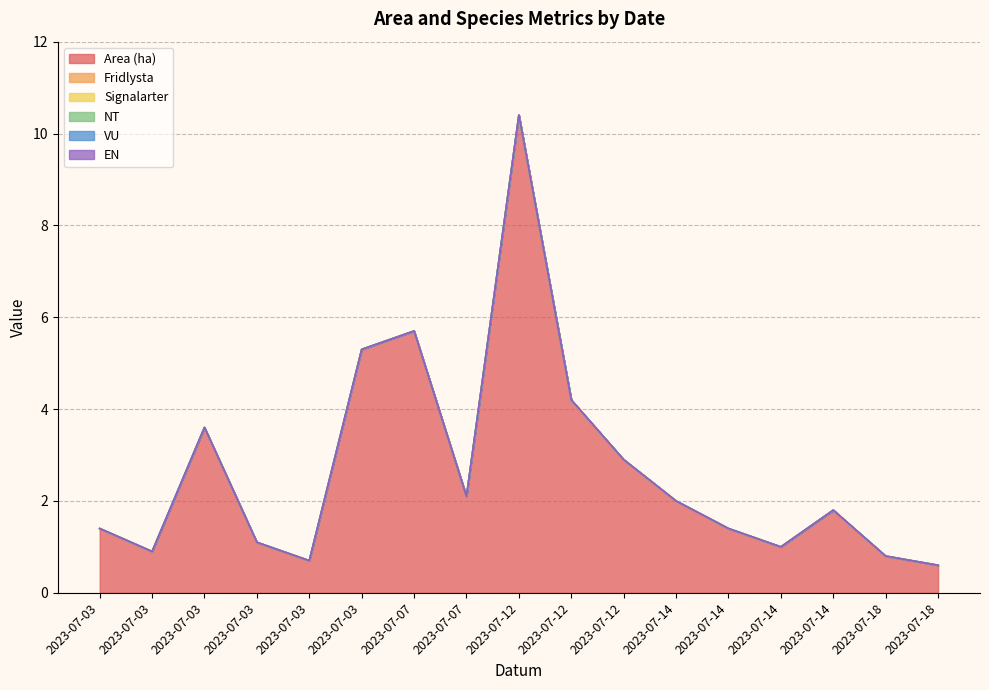

At how many categories does at least one series exceed 1?

12